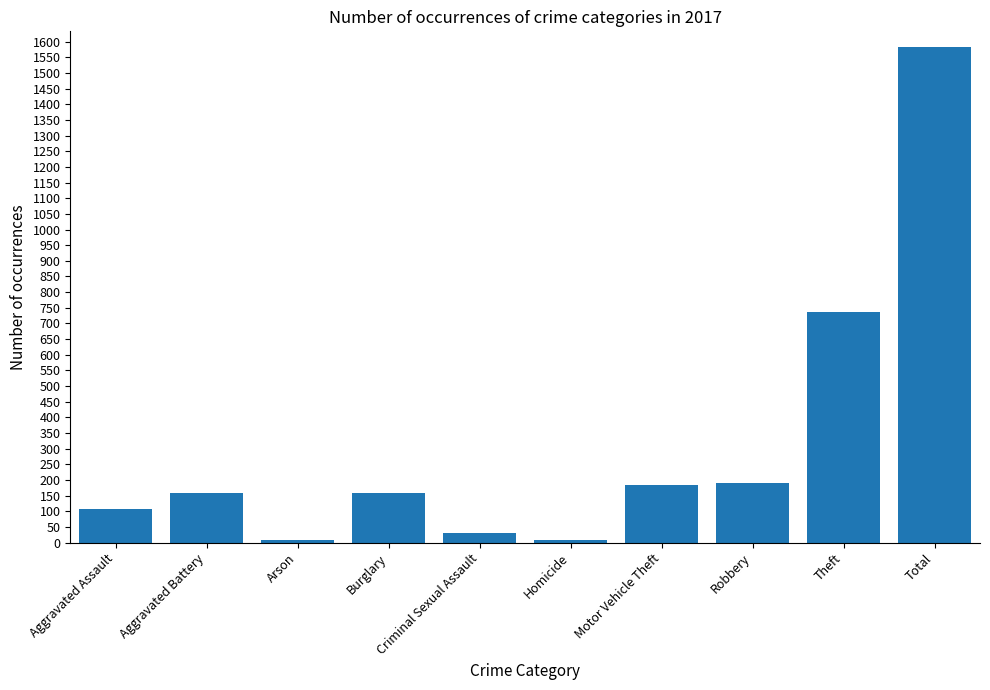

What is the approximate value at Homicide?

8